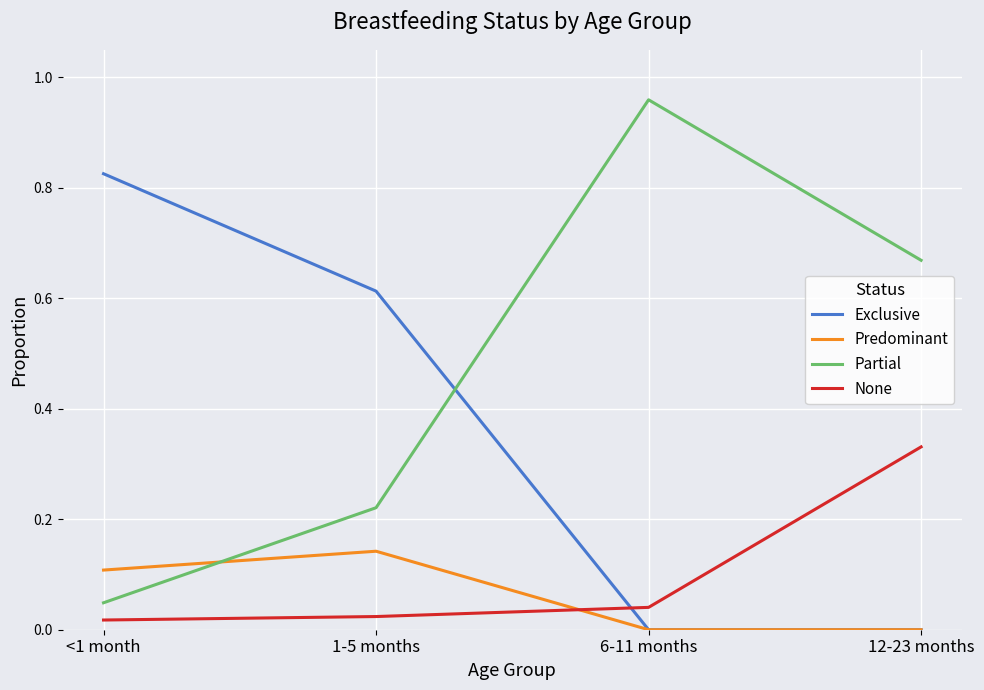

List the series in order of their peak value, highest first.

Partial, Exclusive, None, Predominant